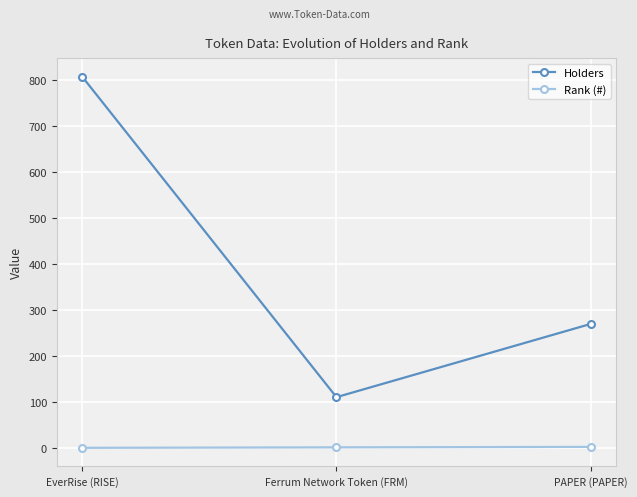

What is the lowest value of the Holders series?

111